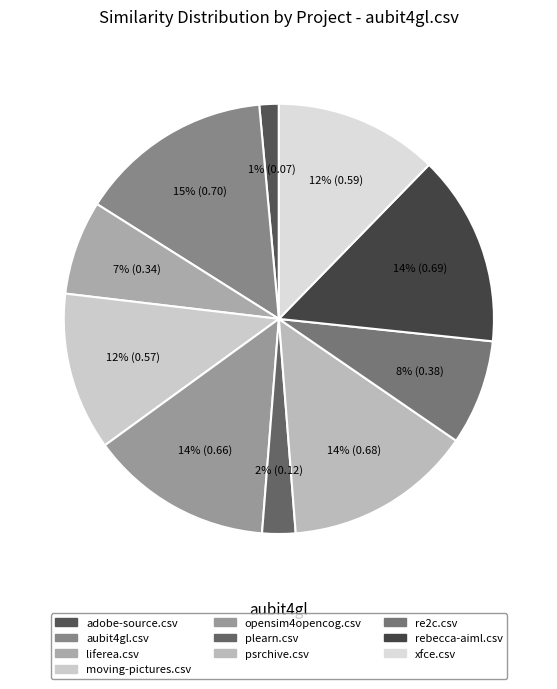

Is it true that aubit4gl.csv is 15% of the pie?

True